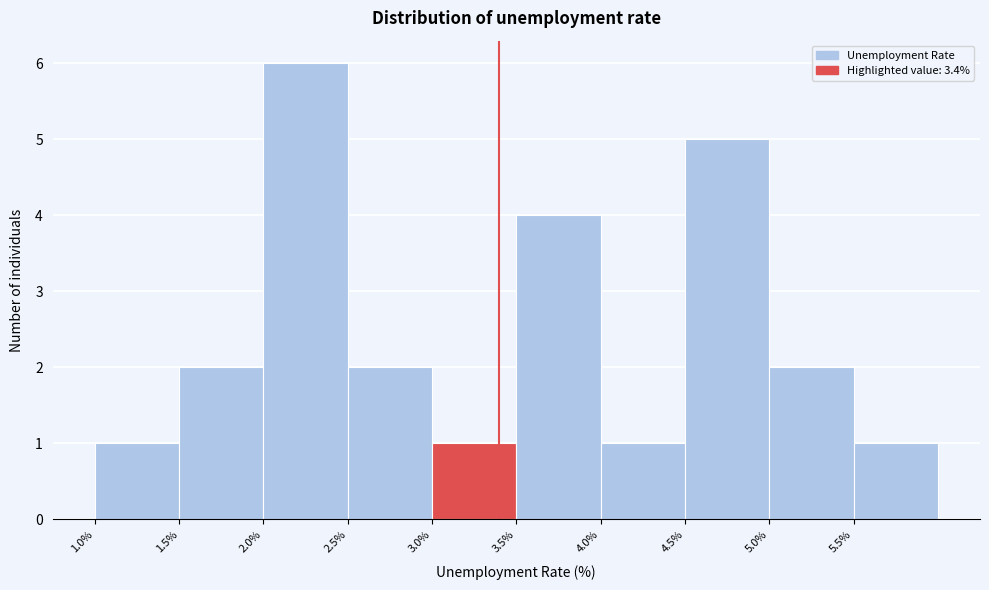

What is the height of the bar covering 2.0 to 2.5 on the x-axis? The values are not printed on the chart, so give them approximately, as read against the axis.

6